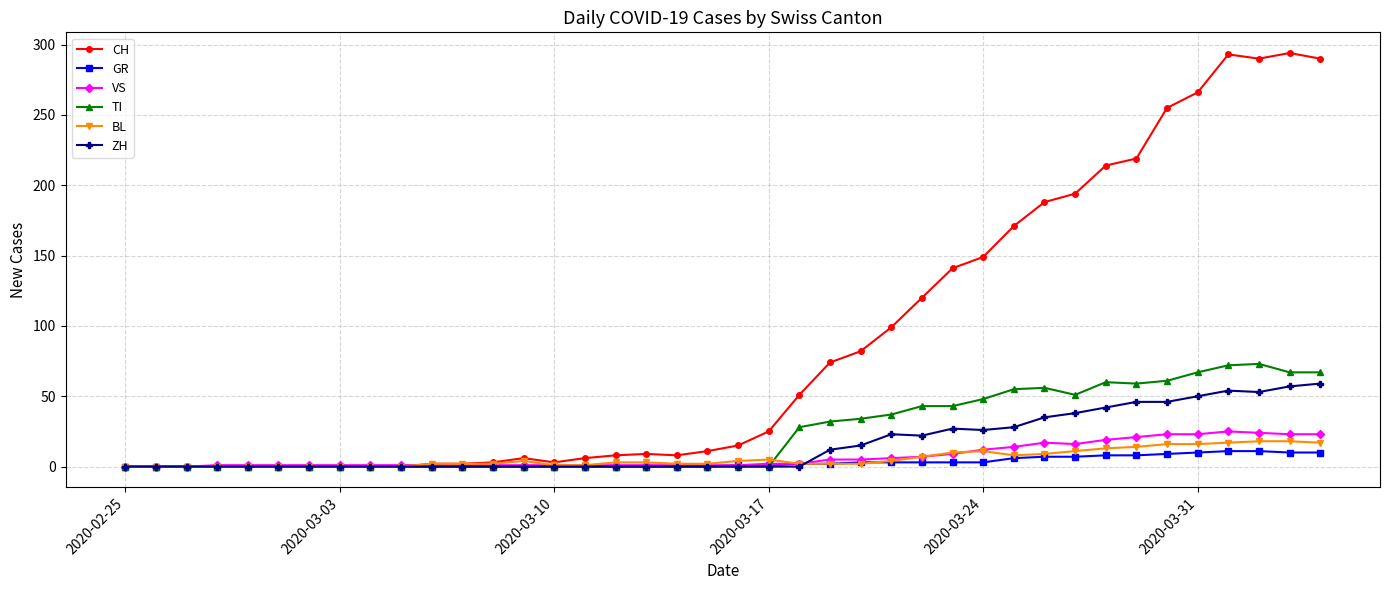

Which series has the largest total across all categories?

CH